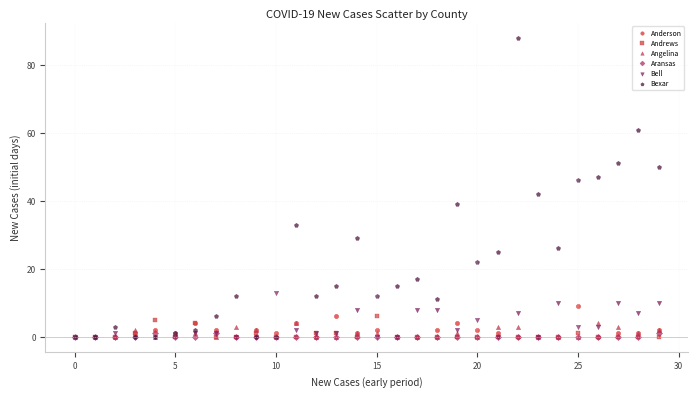

Which series has the largest Y range (max minus min)?

Bexar